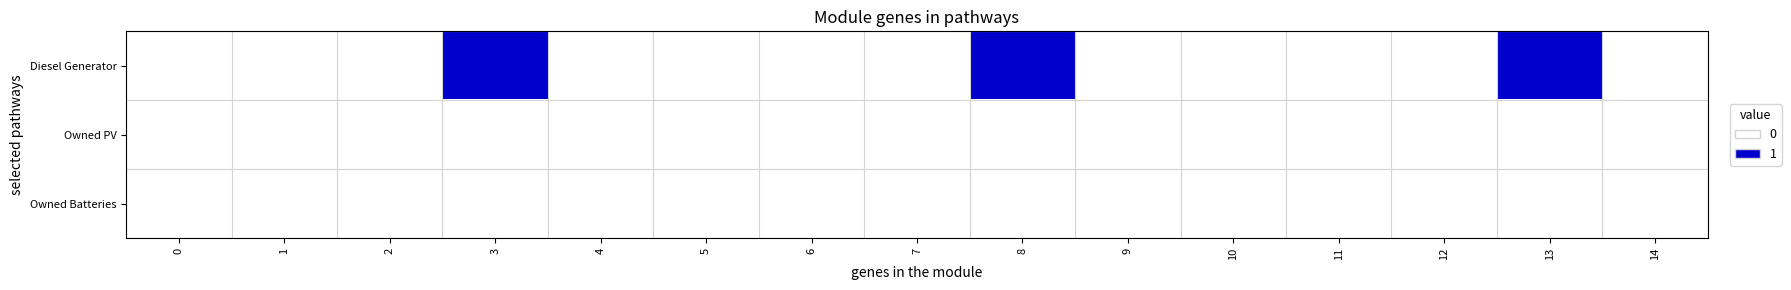

Reading left to right, list all the values displayed in this chart.

Diesel Generator: 0=0	1=0	2=0	3=1	4=0	5=0	6=0	7=0	8=1	9=0	10=0	11=0	12=0	13=1	14=0
Owned PV: 0=0	1=0	2=0	3=0	4=0	5=0	6=0	7=0	8=0	9=0	10=0	11=0	12=0	13=0	14=0
Owned Batteries: 0=0	1=0	2=0	3=0	4=0	5=0	6=0	7=0	8=0	9=0	10=0	11=0	12=0	13=0	14=0